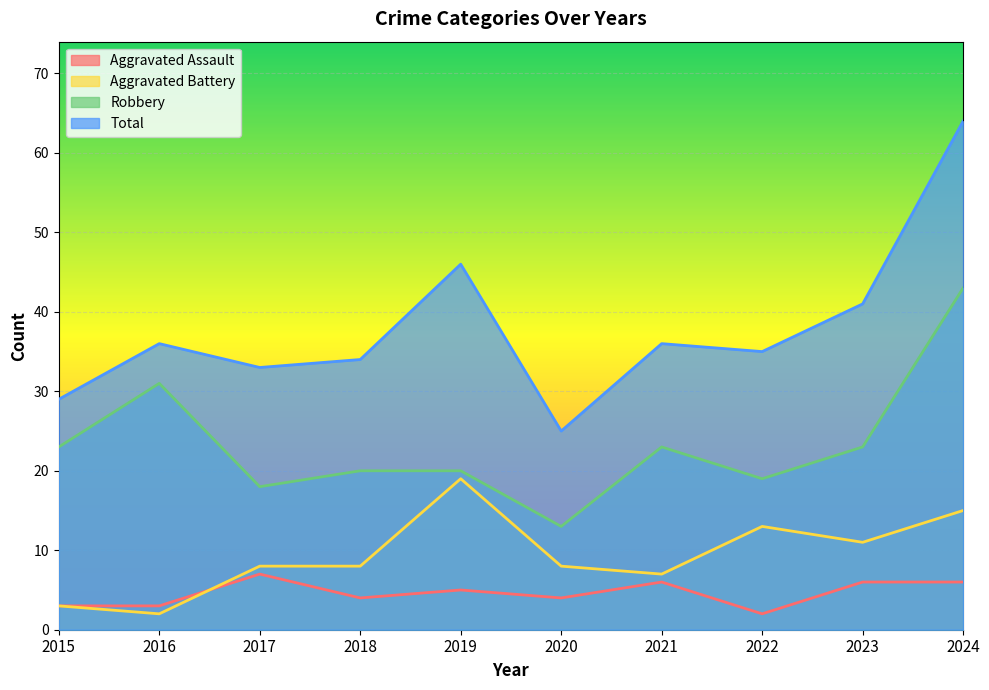

Where is the first local minimum for Aggravated Battery?

2016